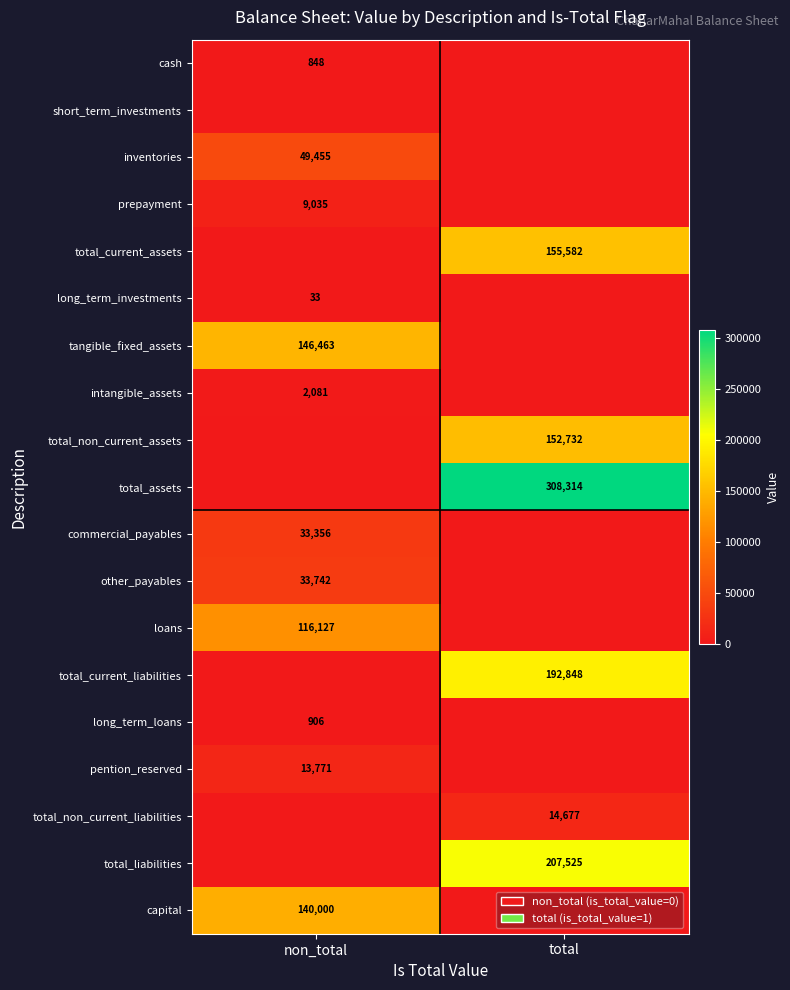

Which has a higher value, total or non_total?

non_total